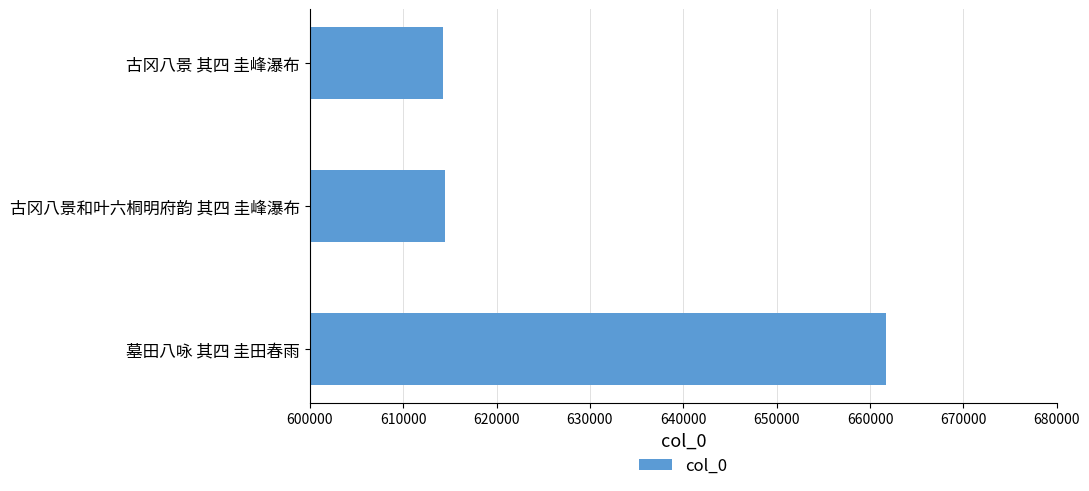

What is the smallest value displayed?

614274